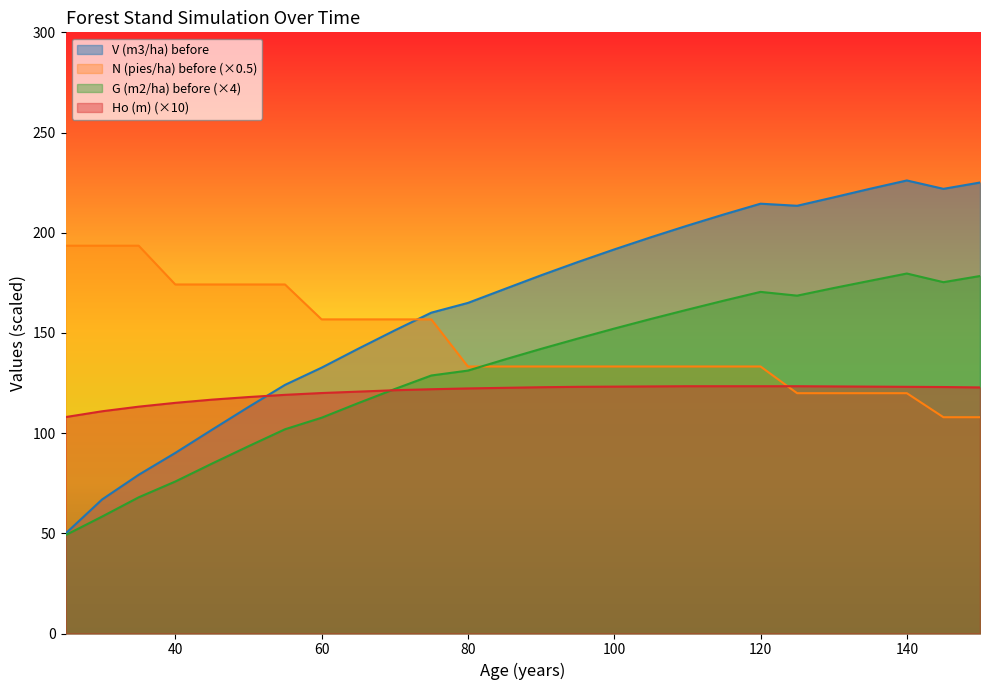

What is the smallest value displayed?

49.1